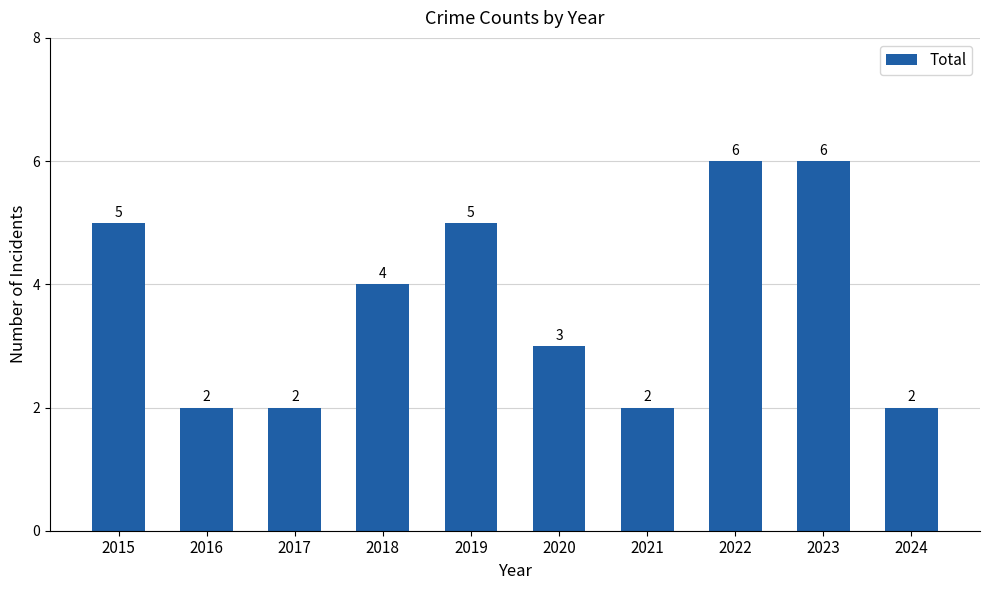

Approximately how many times larger is the value at 2016 compared to 2018?

0.5